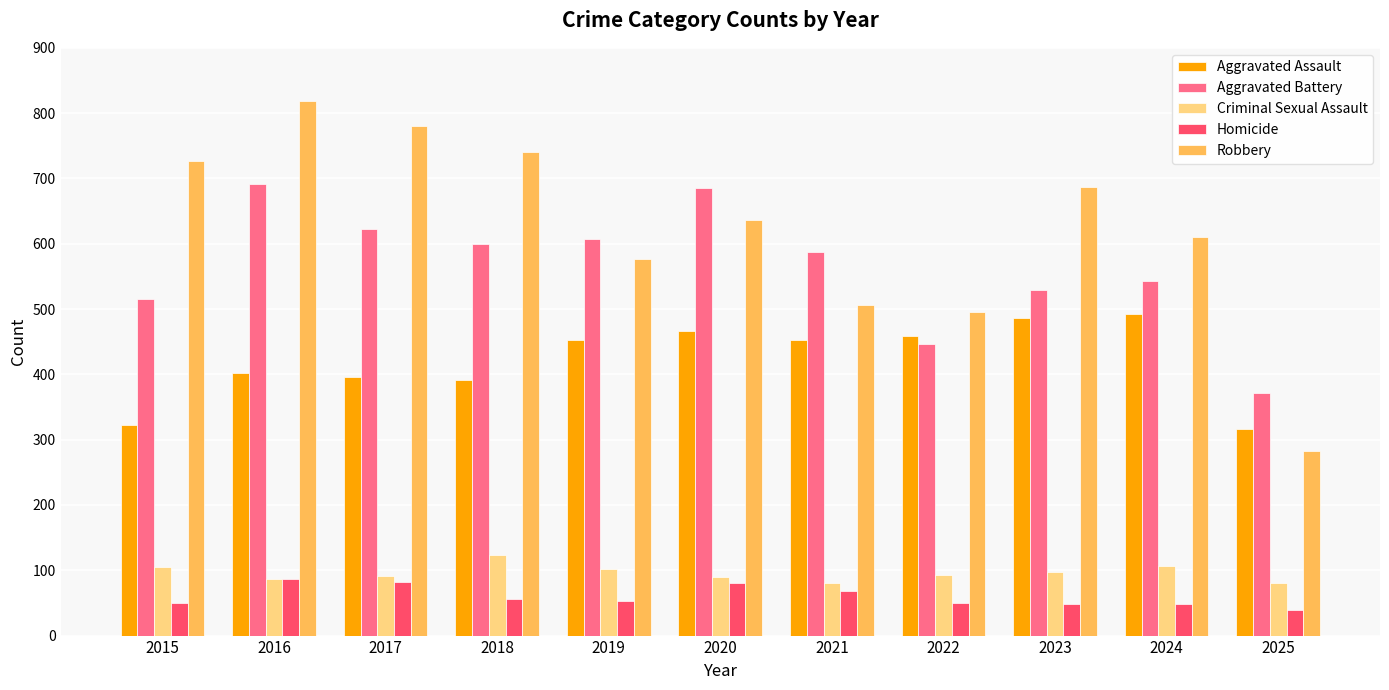

What is the difference between the highest and lowest values at 2017?

698